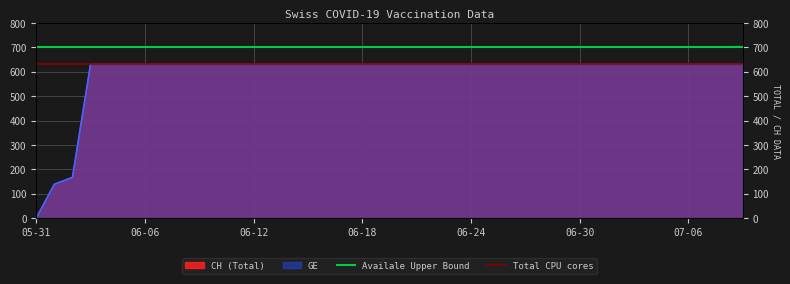

What is the value of the Total CPU cores point at the 2nd from the left?

631